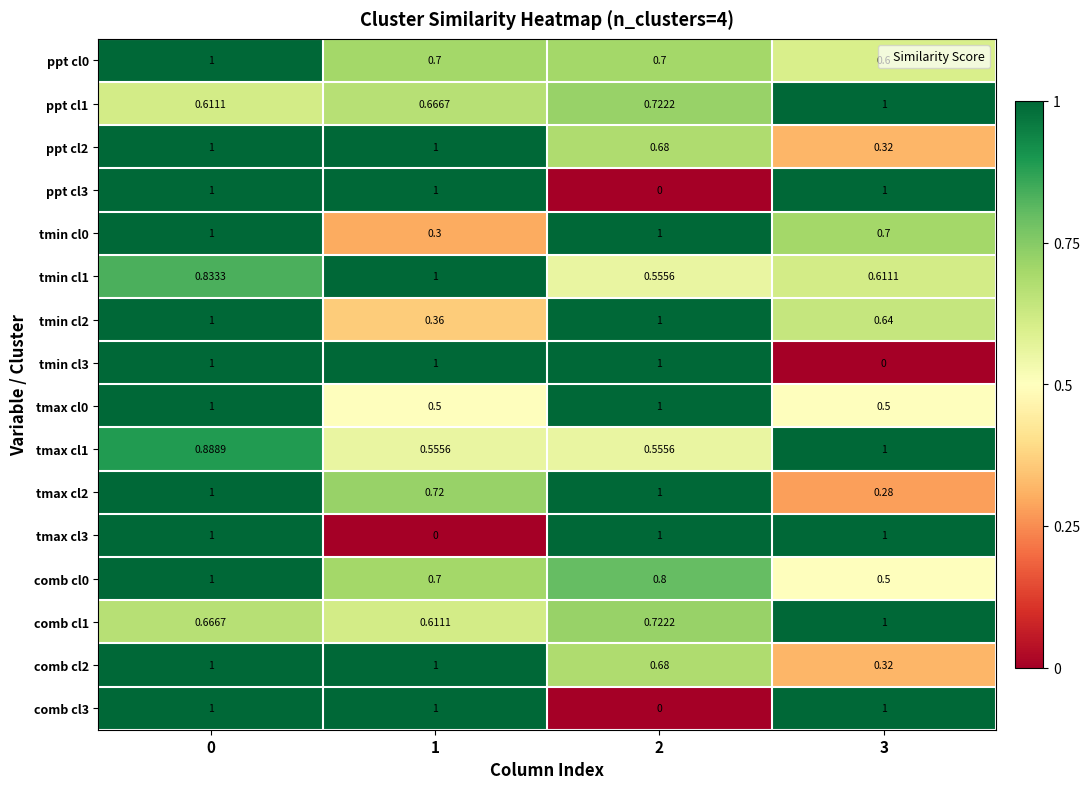

What is the total value across all series at 0?

15.0